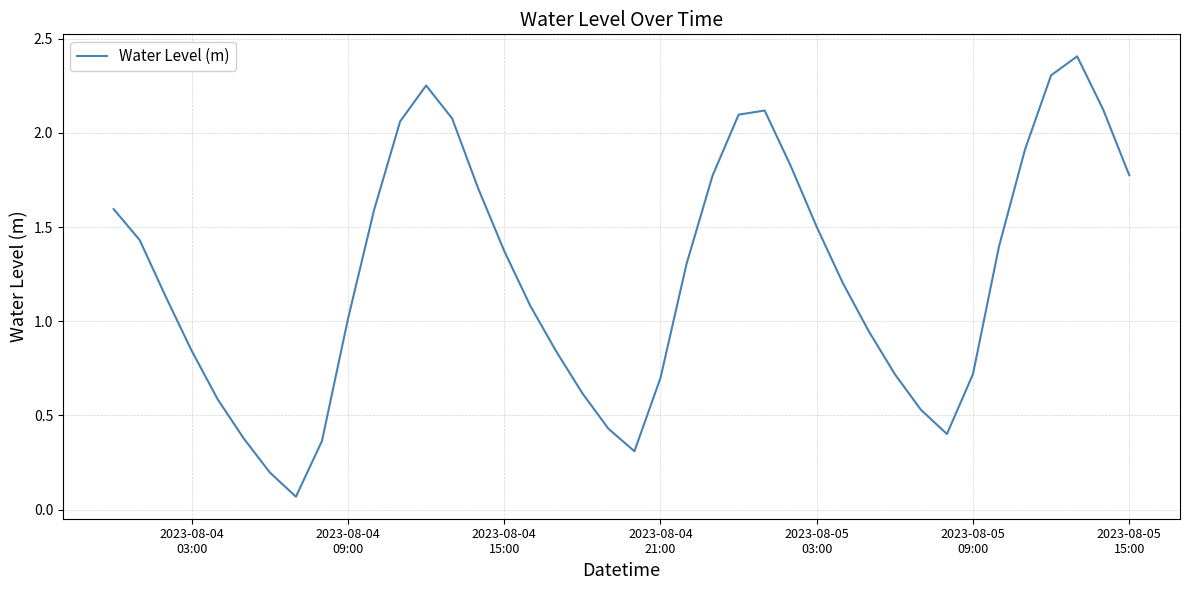

How many lines are shown in the chart?

1